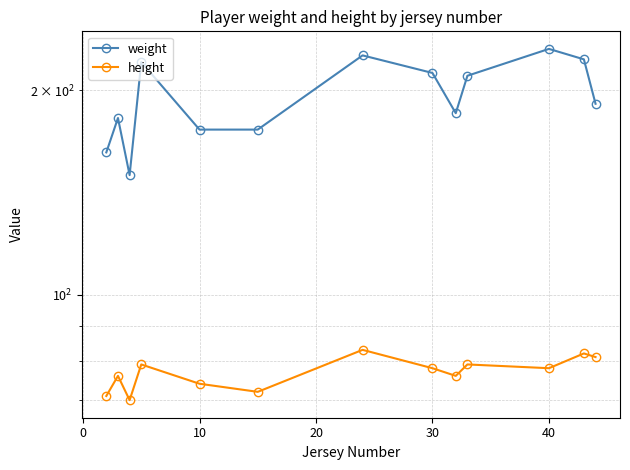

How many data points in height are above 78?

5